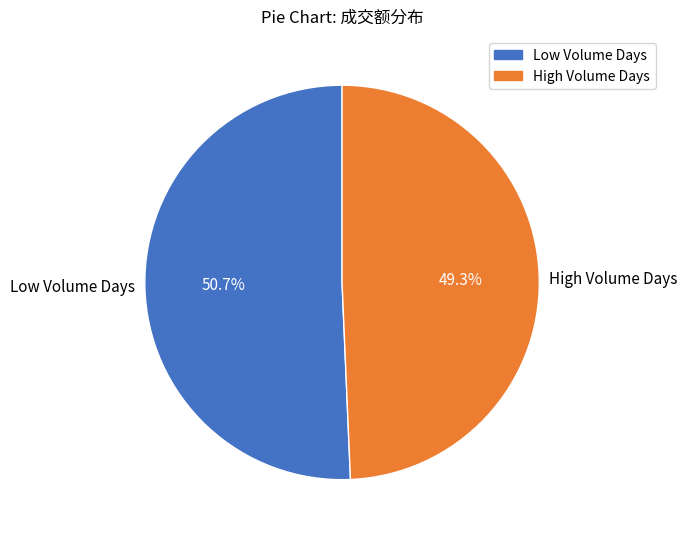

What percentage is NOT represented by High Volume Days?

50.7%